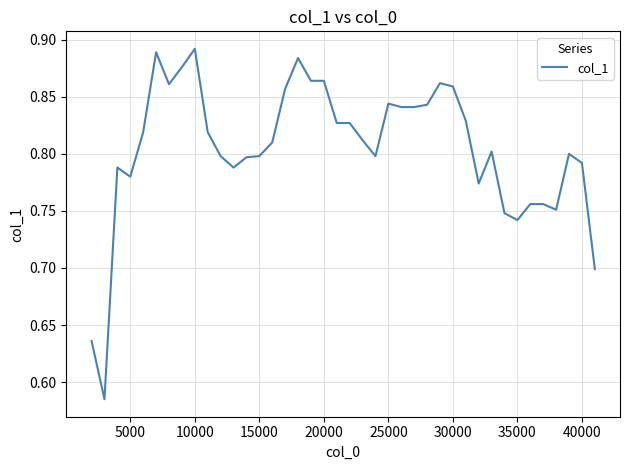

Count the number of data series in this chart.

1